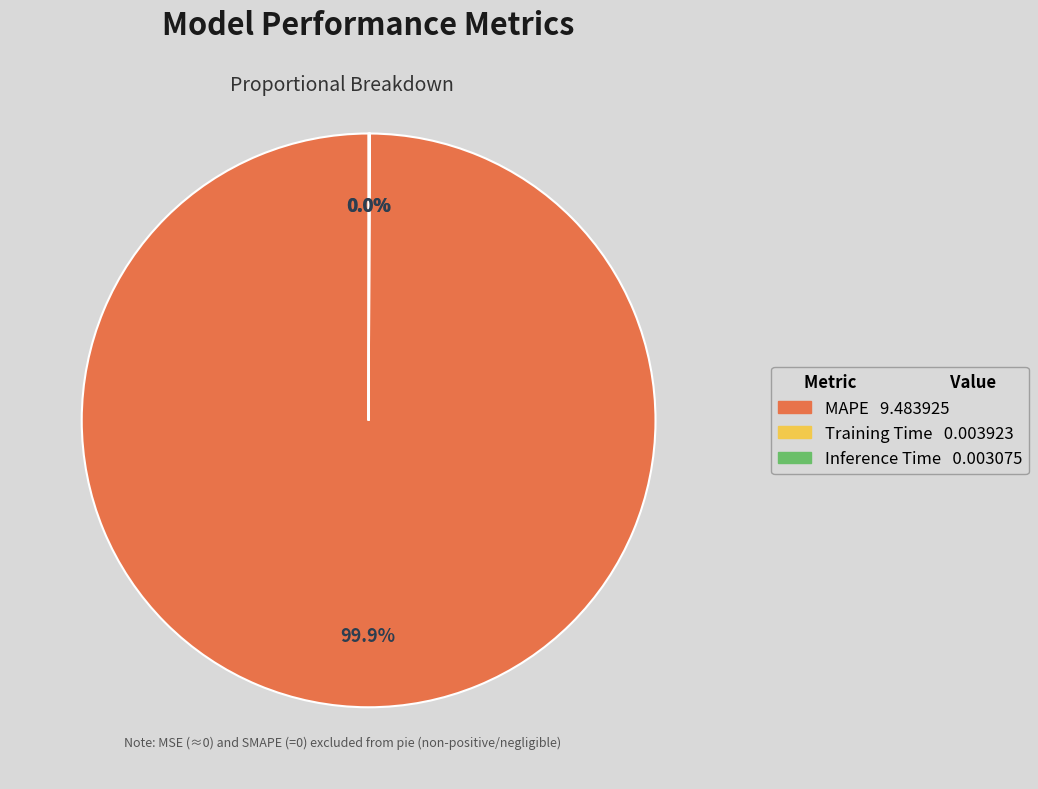

Which slice is the largest?

MAPE